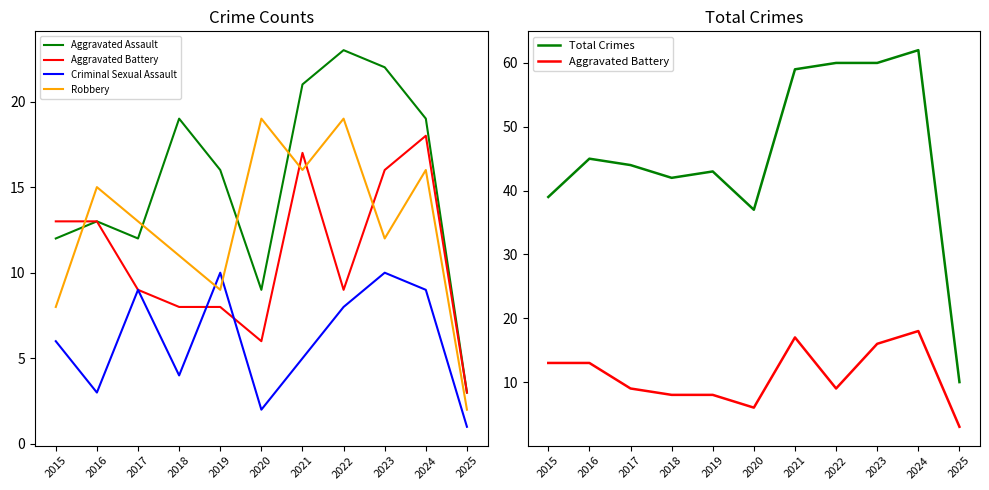

What is the difference between the highest and lowest values at 2023?

50